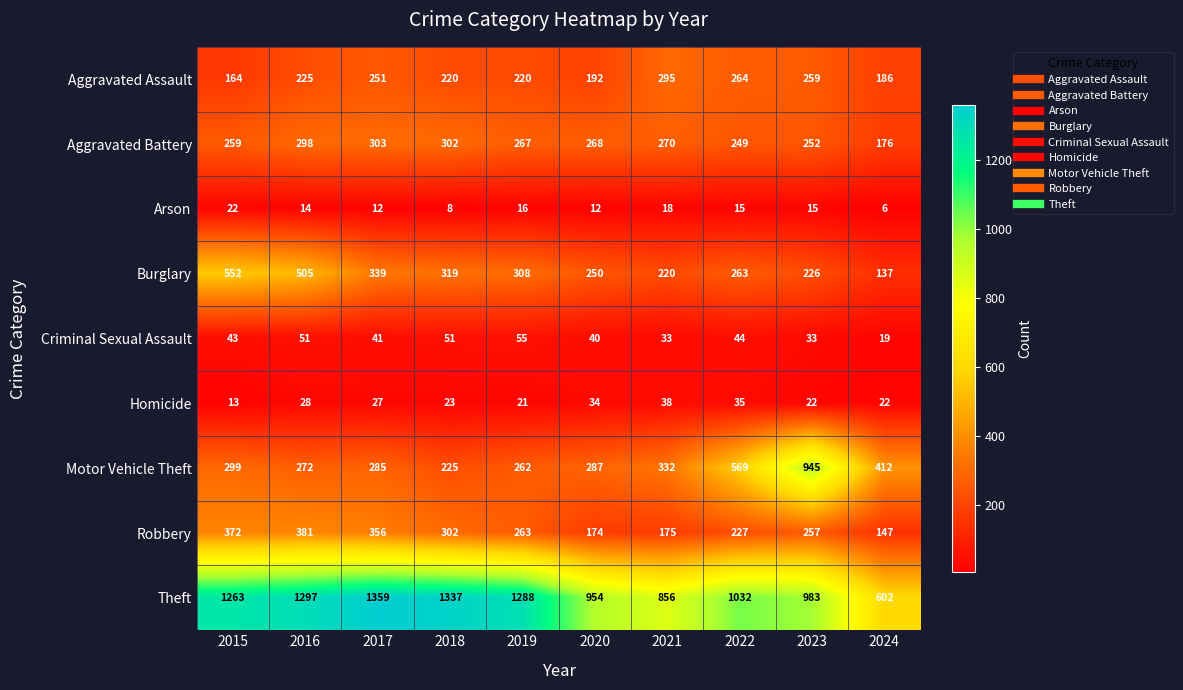

Count the Criminal Sexual Assault values in the range 33 to 51.

8